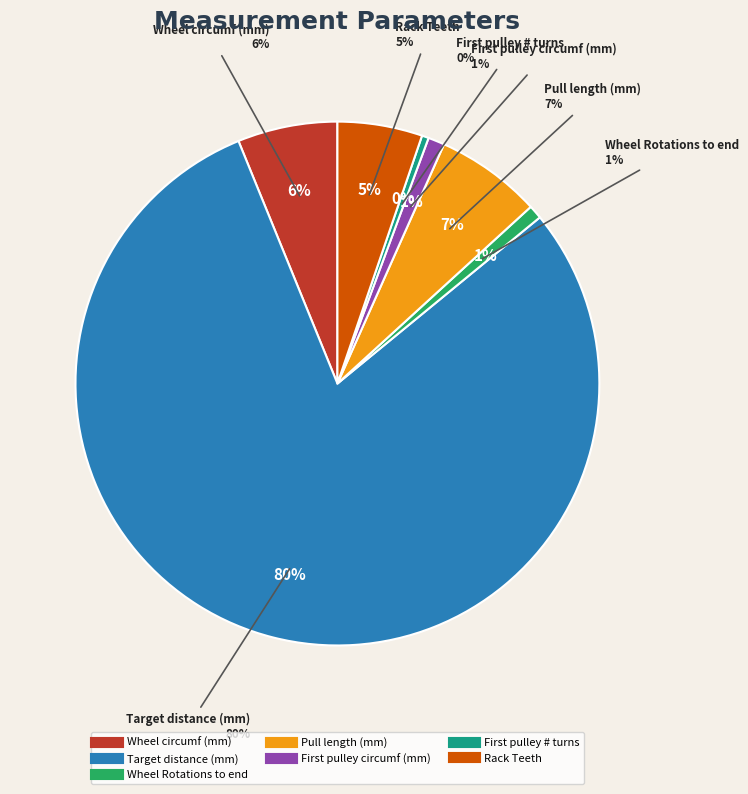

To the nearest percent, what is the difference between the largest and smallest slice percentages?

79%